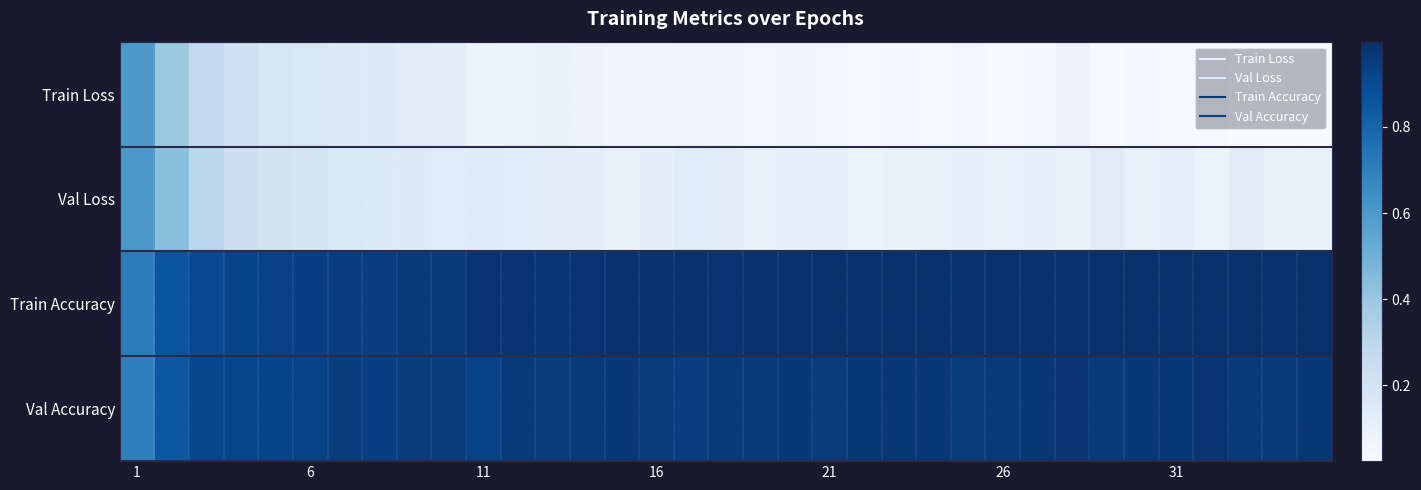

Reading left to right, what are all the values shown in this chart?

Train Loss: 0.6	0.4	0.3	0.2	0.2	0.2	0.1	0.2	0.1	0.1	0.1	0.1	0.1	0.1	0.1	0.1	0.1	0.1	0.1	0.1	0.0	0.0	0.0	0.0	0.0	0.0	0.0	0.1	0.0	0.0	0.0	0.0	0.0	0.0	0.0
Val Loss: 0.6	0.4	0.3	0.2	0.2	0.2	0.2	0.2	0.1	0.1	0.1	0.1	0.1	0.1	0.1	0.1	0.1	0.1	0.1	0.1	0.1	0.1	0.1	0.1	0.1	0.1	0.1	0.1	0.1	0.1	0.1	0.1	0.1	0.1	0.1
Train Accuracy: 0.7	0.9	0.9	0.9	0.9	0.9	0.9	0.9	1.0	1.0	1.0	1.0	1.0	1.0	1.0	1.0	1.0	1.0	1.0	1.0	1.0	1.0	1.0	1.0	1.0	1.0	1.0	1.0	1.0	1.0	1.0	1.0	1.0	1.0	1.0
Val Accuracy: 0.7	0.9	0.9	0.9	0.9	0.9	0.9	0.9	0.9	1.0	0.9	1.0	1.0	1.0	1.0	0.9	0.9	1.0	1.0	1.0	1.0	1.0	1.0	1.0	1.0	1.0	1.0	1.0	1.0	1.0	1.0	1.0	1.0	1.0	1.0